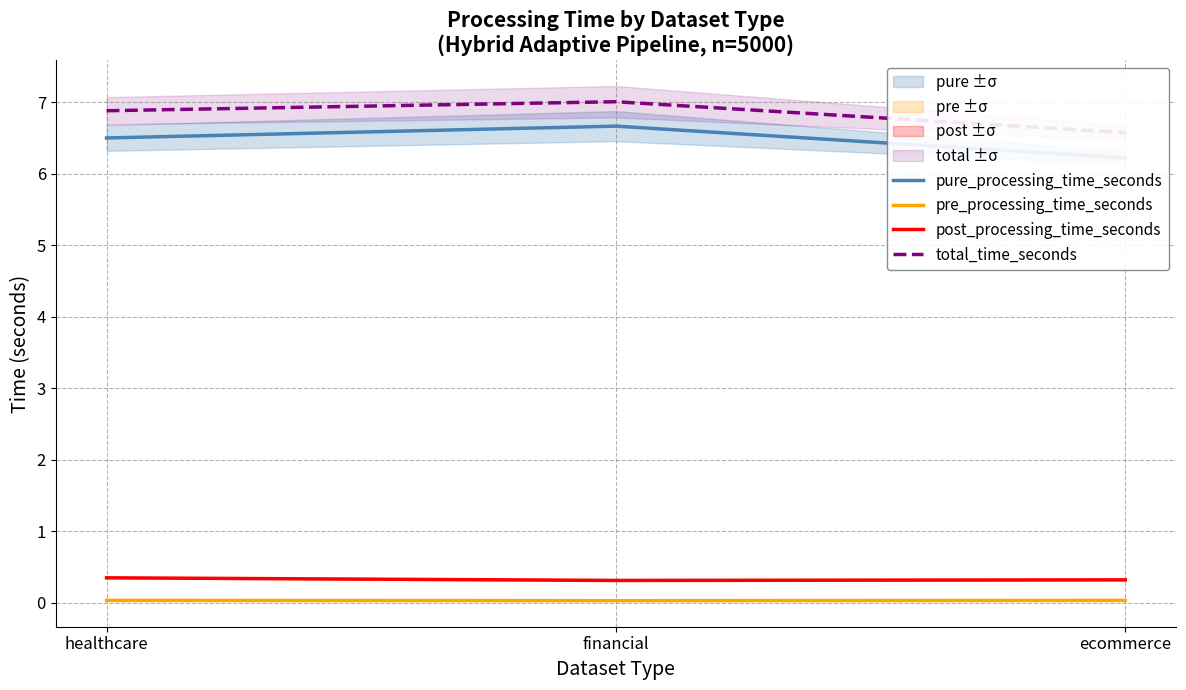

Which series changed the most between healthcare and financial?

pure_processing_time_seconds